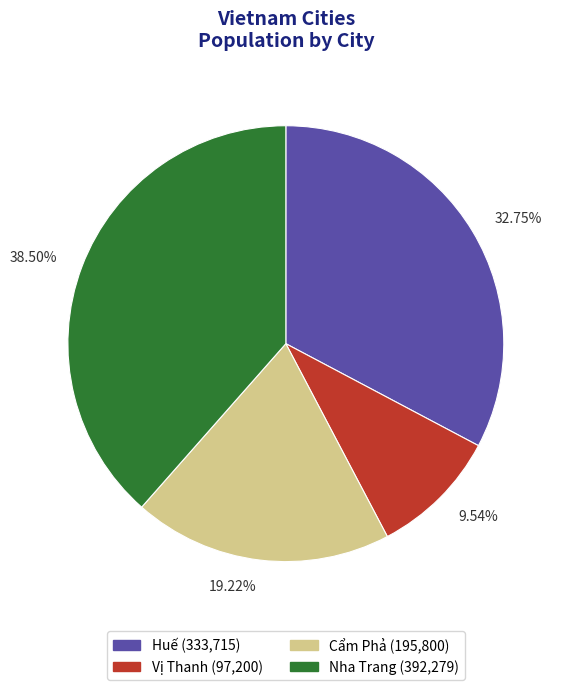

To the nearest percent, what is the average slice percentage?

25%